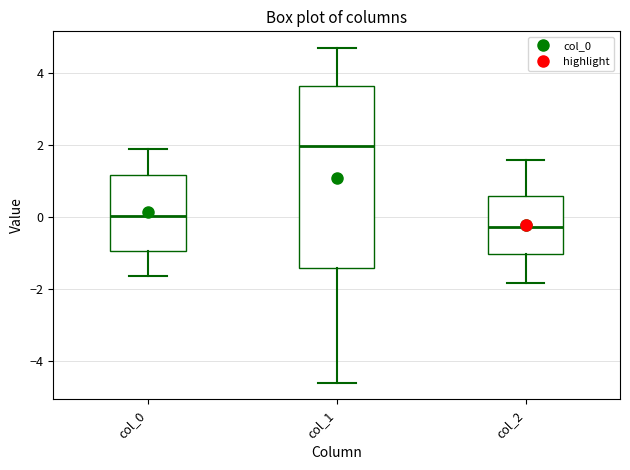

Which box's median line is the highest?

col_1